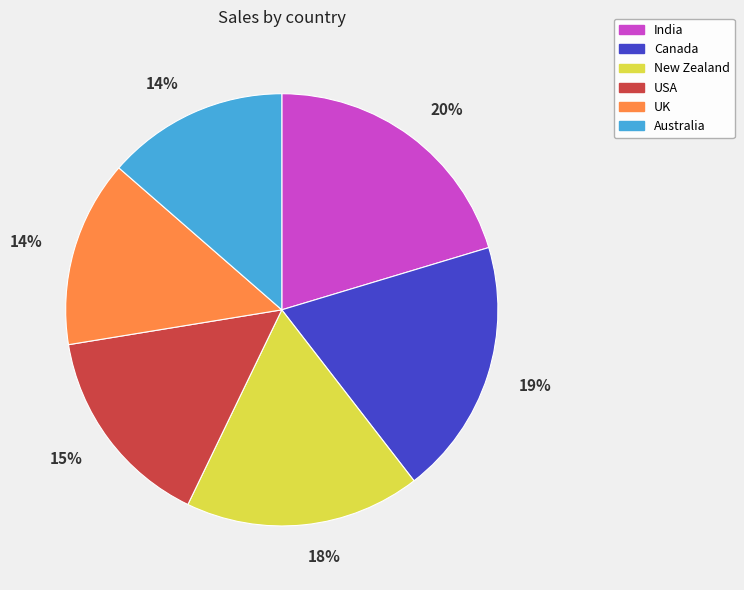

What percentage is the UK slice, to the nearest percent?

14%